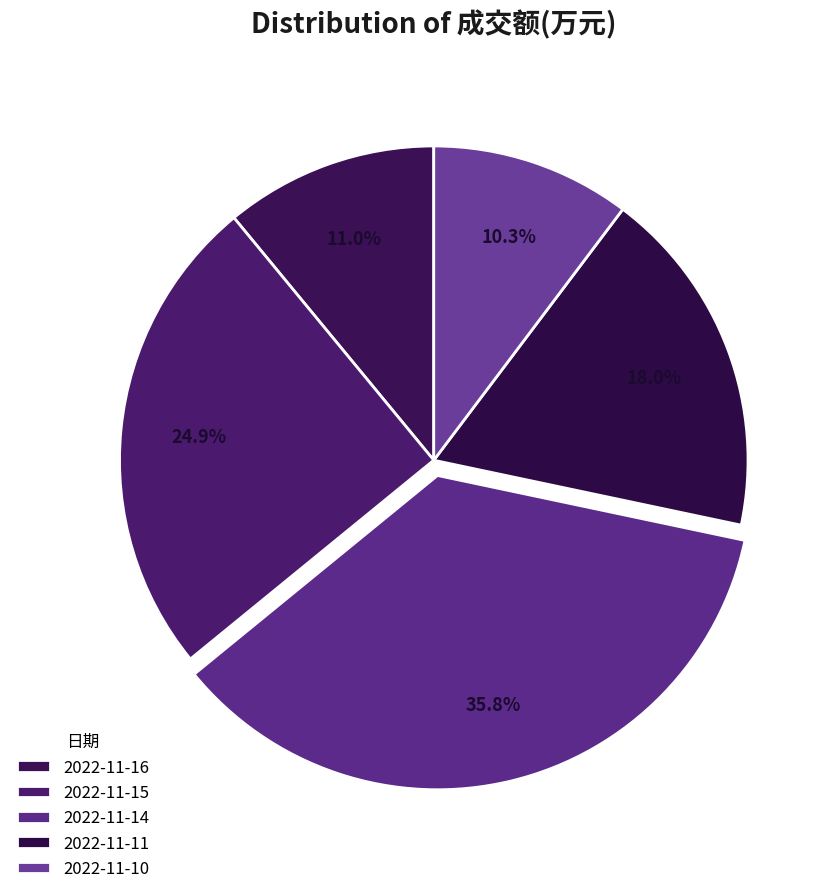

To the nearest percent, what portion does 2022-11-11 represent?

18%